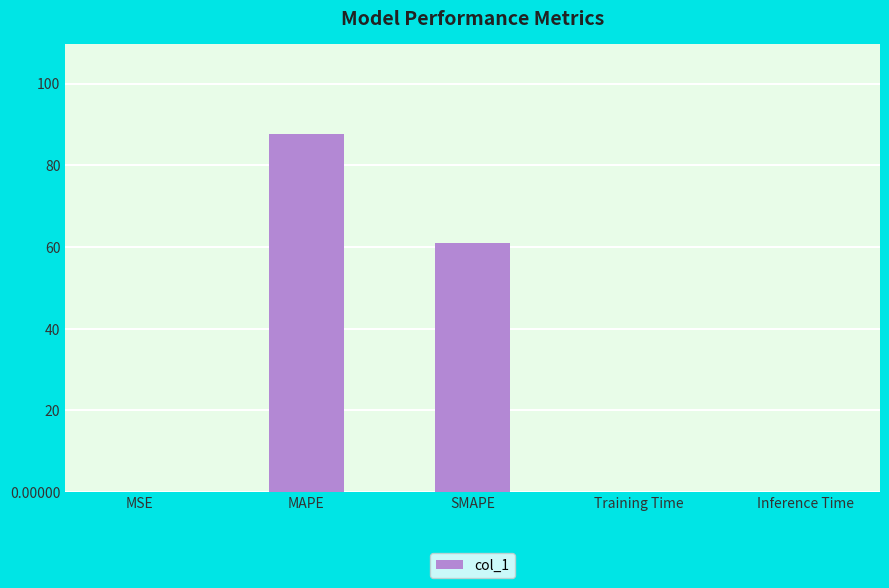

Read the value at MAPE.

87.7